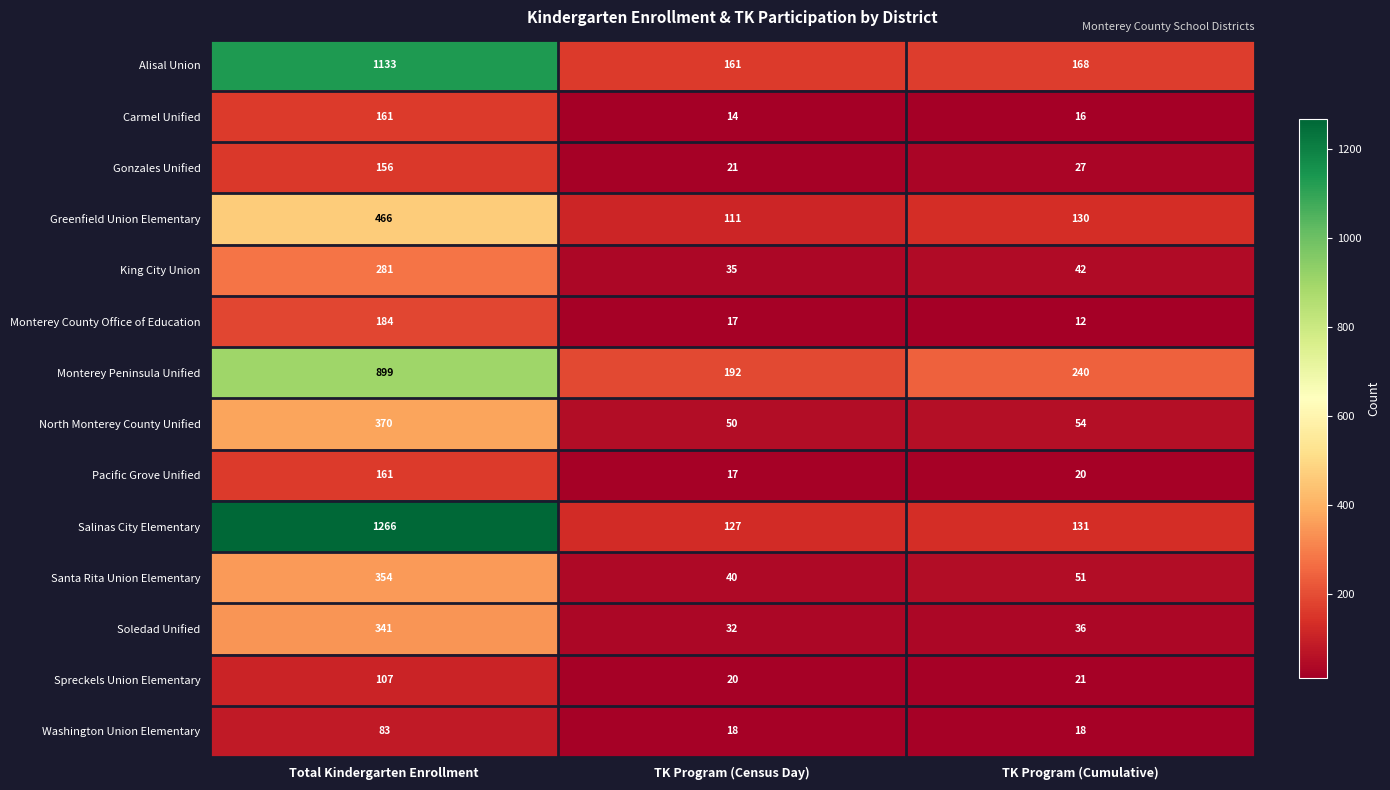

What is the difference between the Soledad Unified values at TK Program (Cumulative) and TK Program (Census Day)?

4